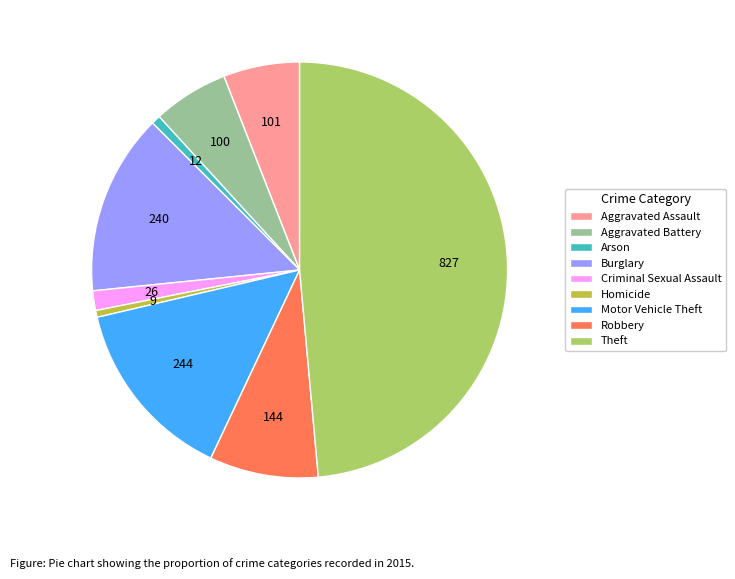

Is it true that Theft is 49% of the pie?

True